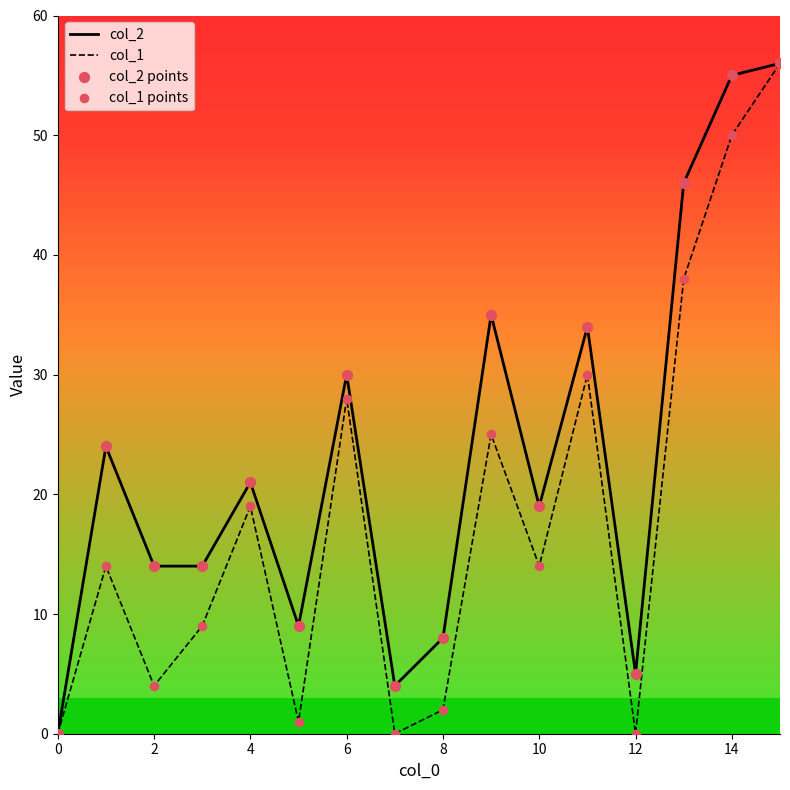

At which category is the sum across all series the highest?

15